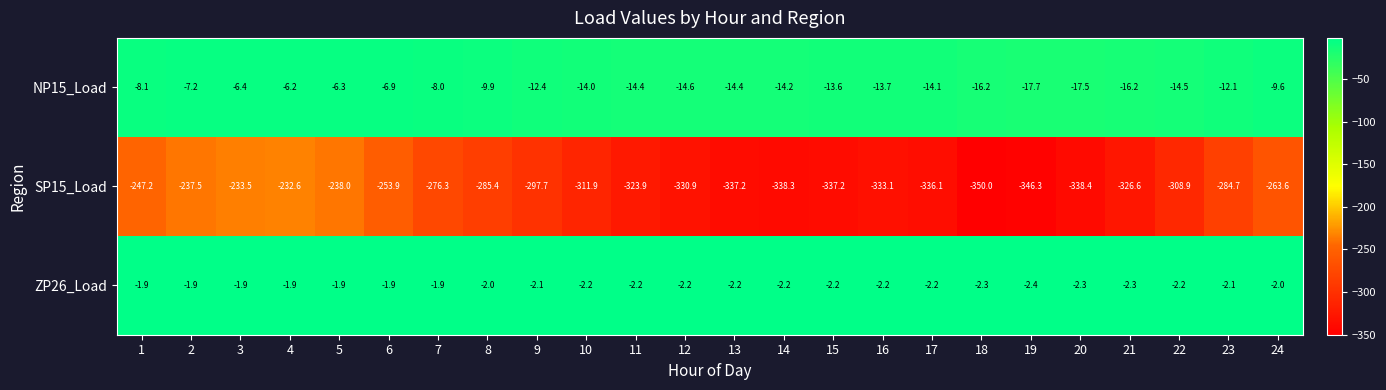

Which series has the largest total across all categories?

ZP26_Load